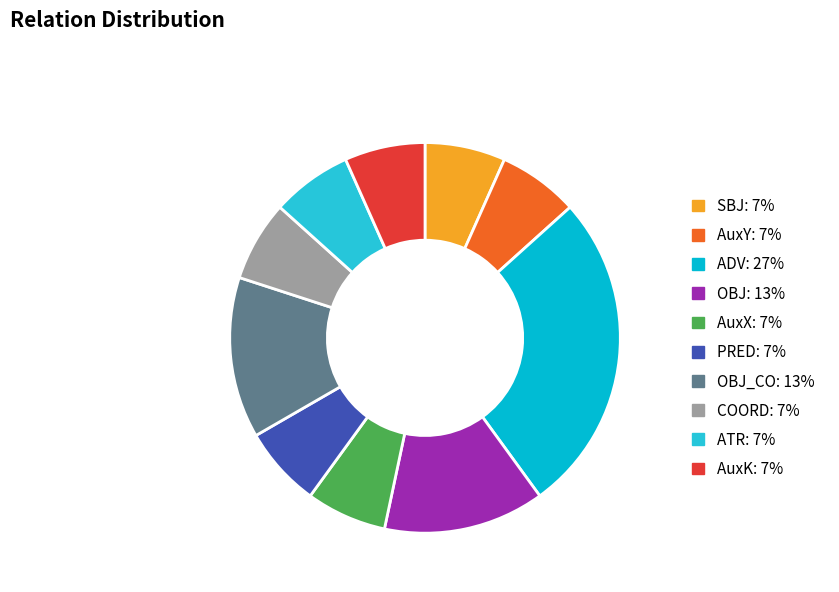

How many segments does this pie chart have?

10